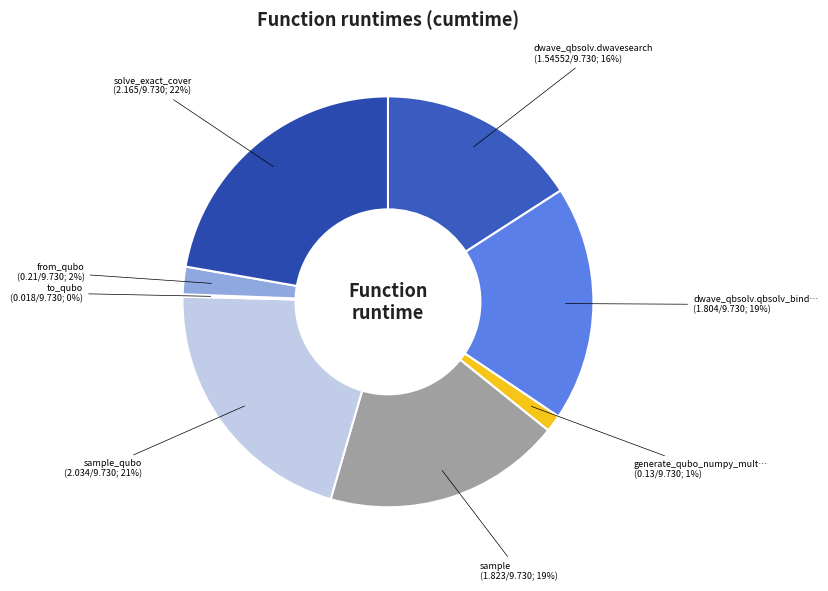

Does any single category account for the majority?

No